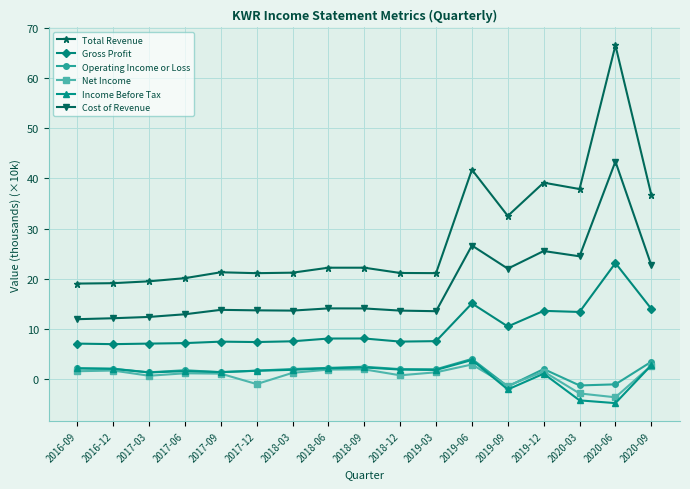

What is the approximate value of Income Before Tax at 2016-12?

2.1